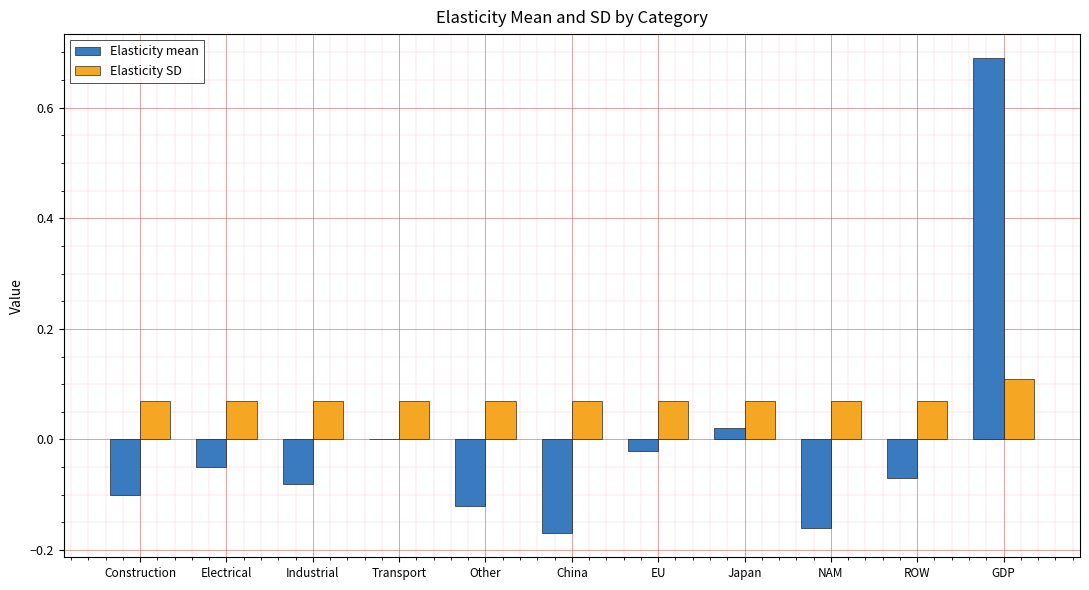

Which category has the highest value in the Elasticity SD series?

GDP